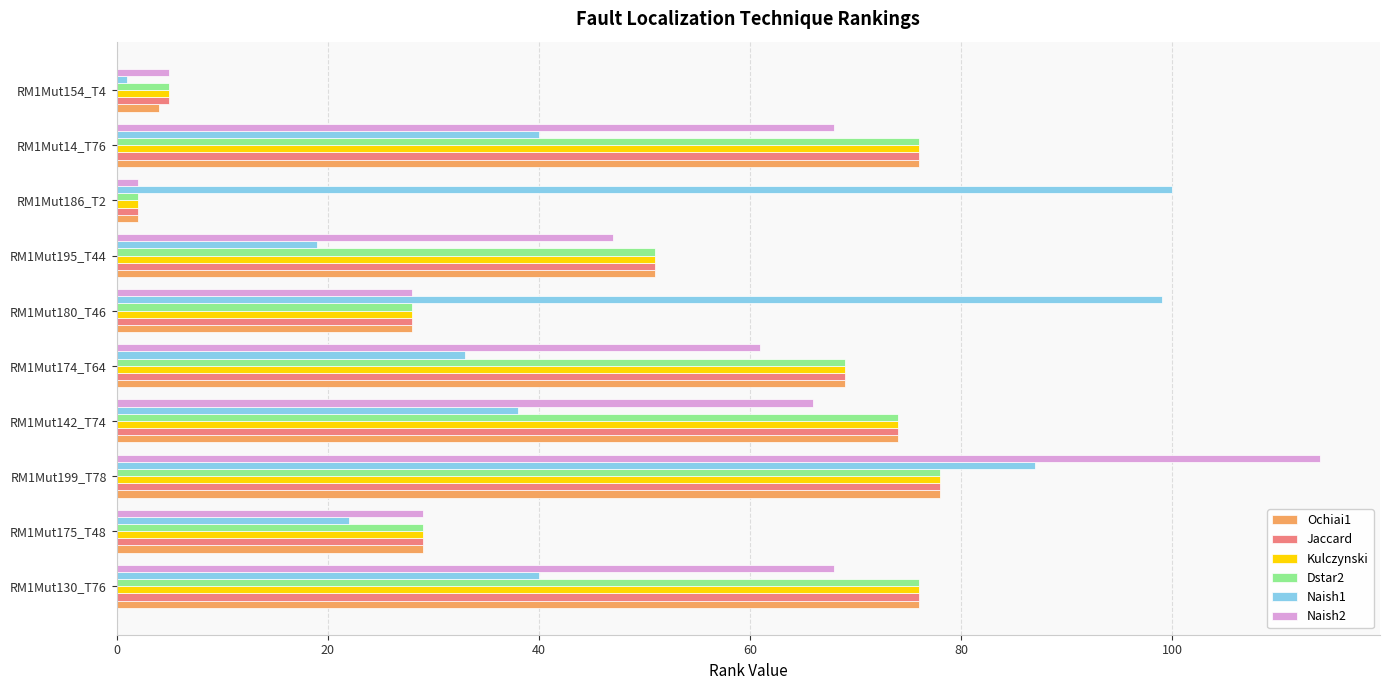

At how many categories does at least one series exceed 4?

10